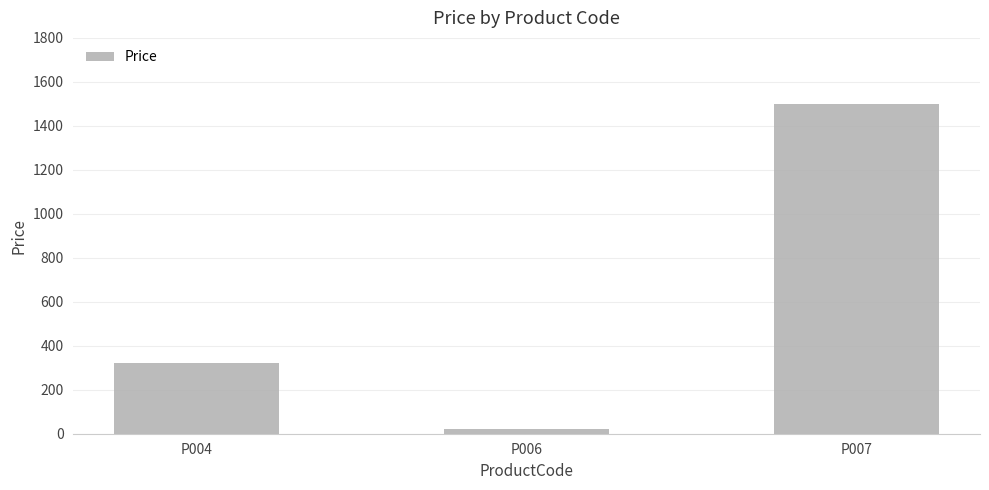

What is the difference between the values at P007 and P006?

1480